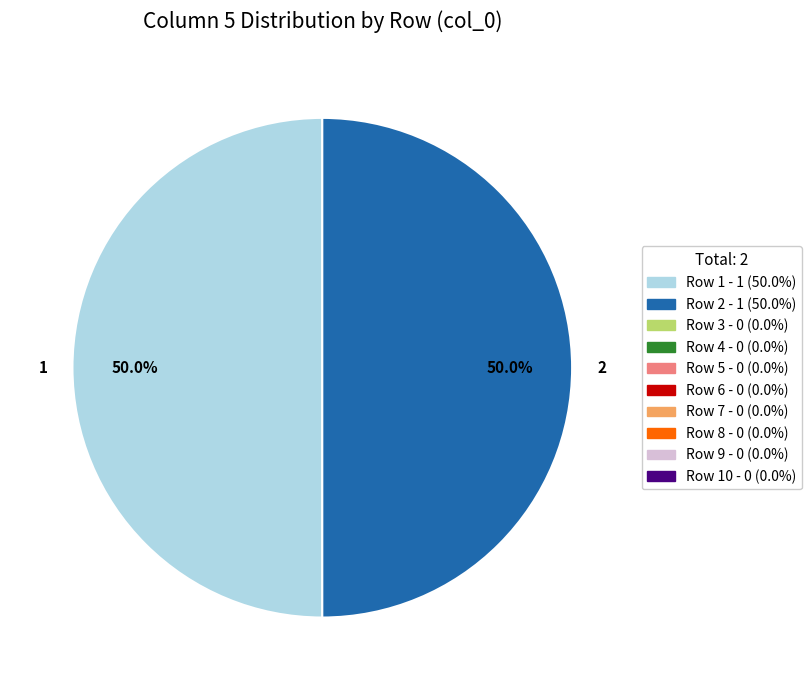

What percentage do 2 and 1 together represent?

100.0%